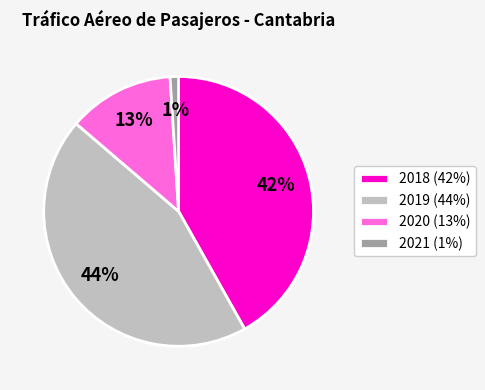

To the nearest percent, what percentage of the pie is 2021 (1%)?

1%